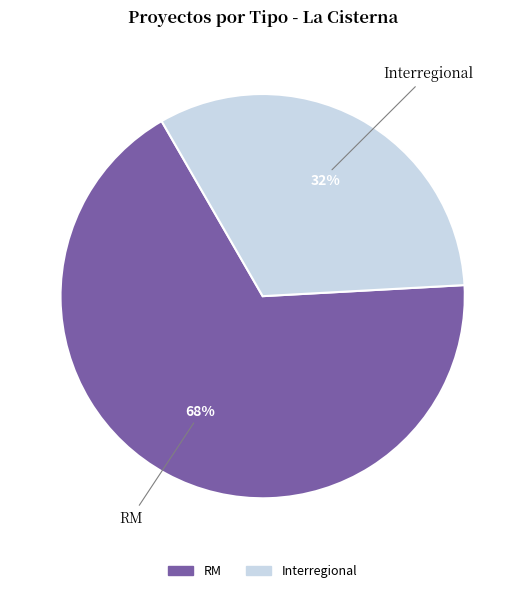

Is there a majority slice in this chart?

Yes